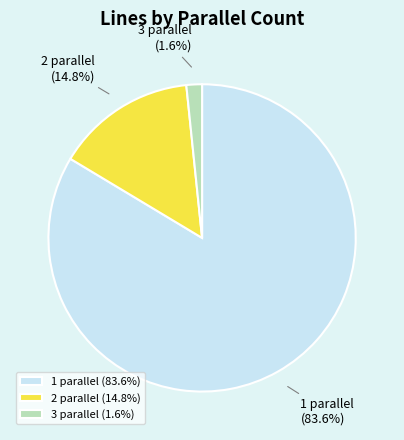

To the nearest percent, what is the average slice percentage?

33%